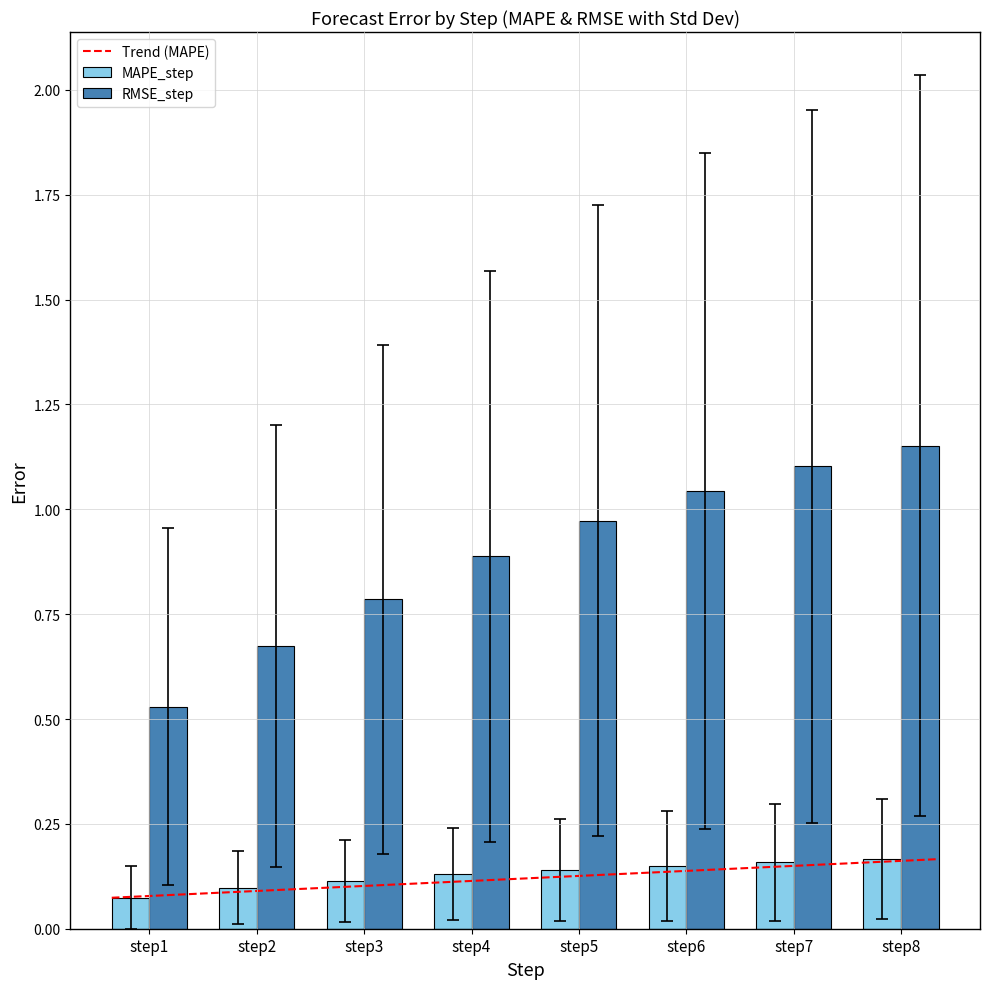

How many data points does each series have?

8